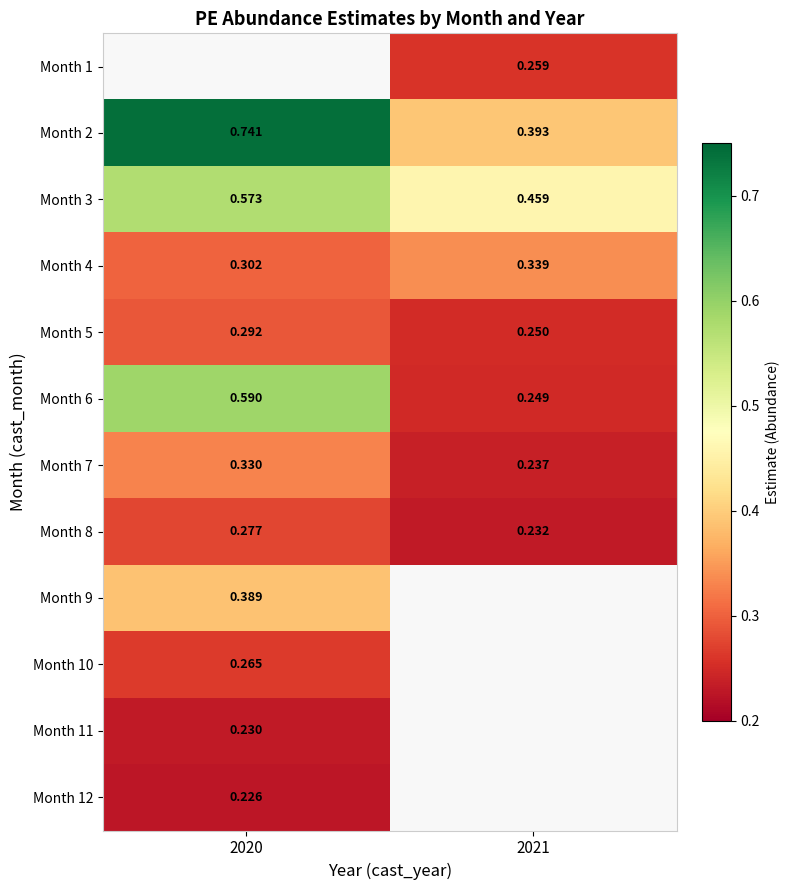

Is the value of Month 3 at 2020 greater than the value of Month 11 at 2020?

Yes